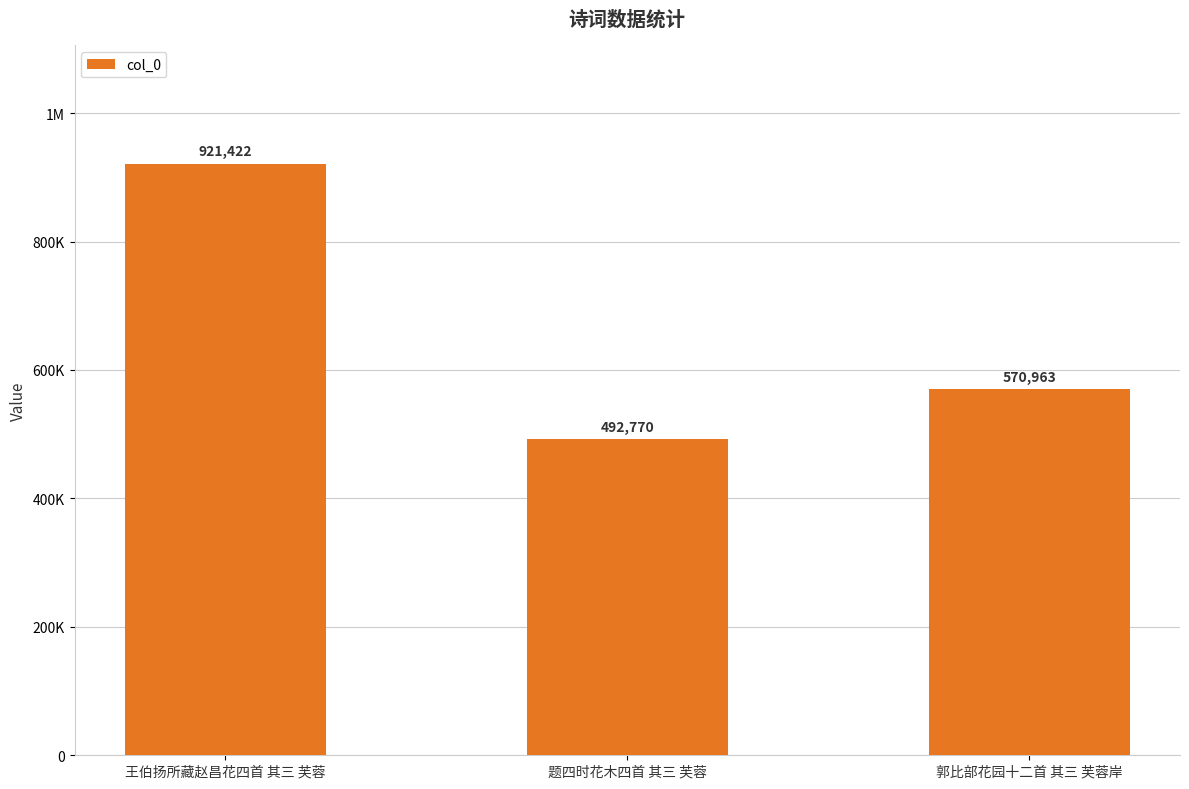

What is the average value?

661718